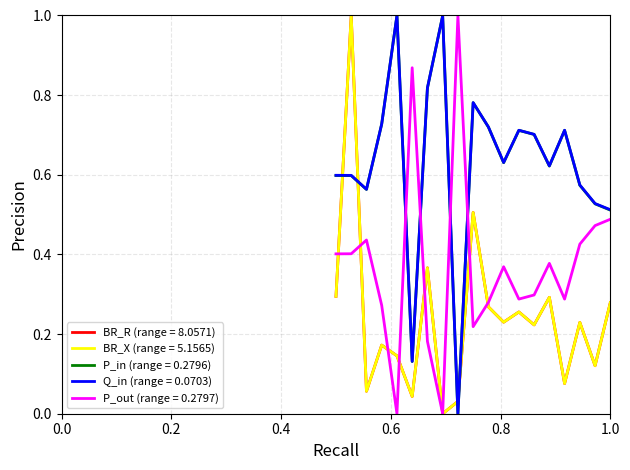

How many lines are shown in the chart?

5